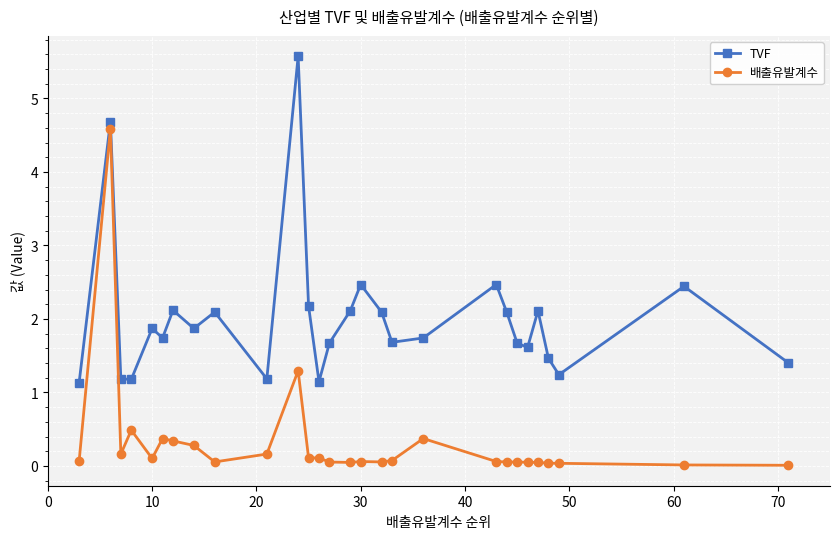

True or false: TVF has more than 1 points higher than both neighbors.

True